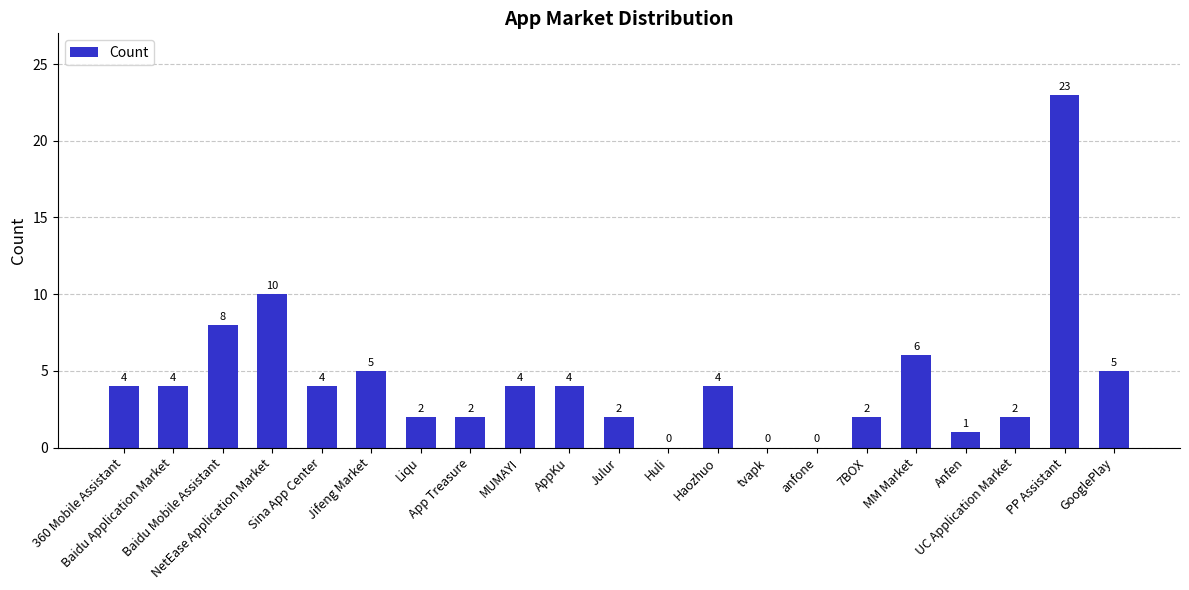

Count the number of data series in this chart.

1